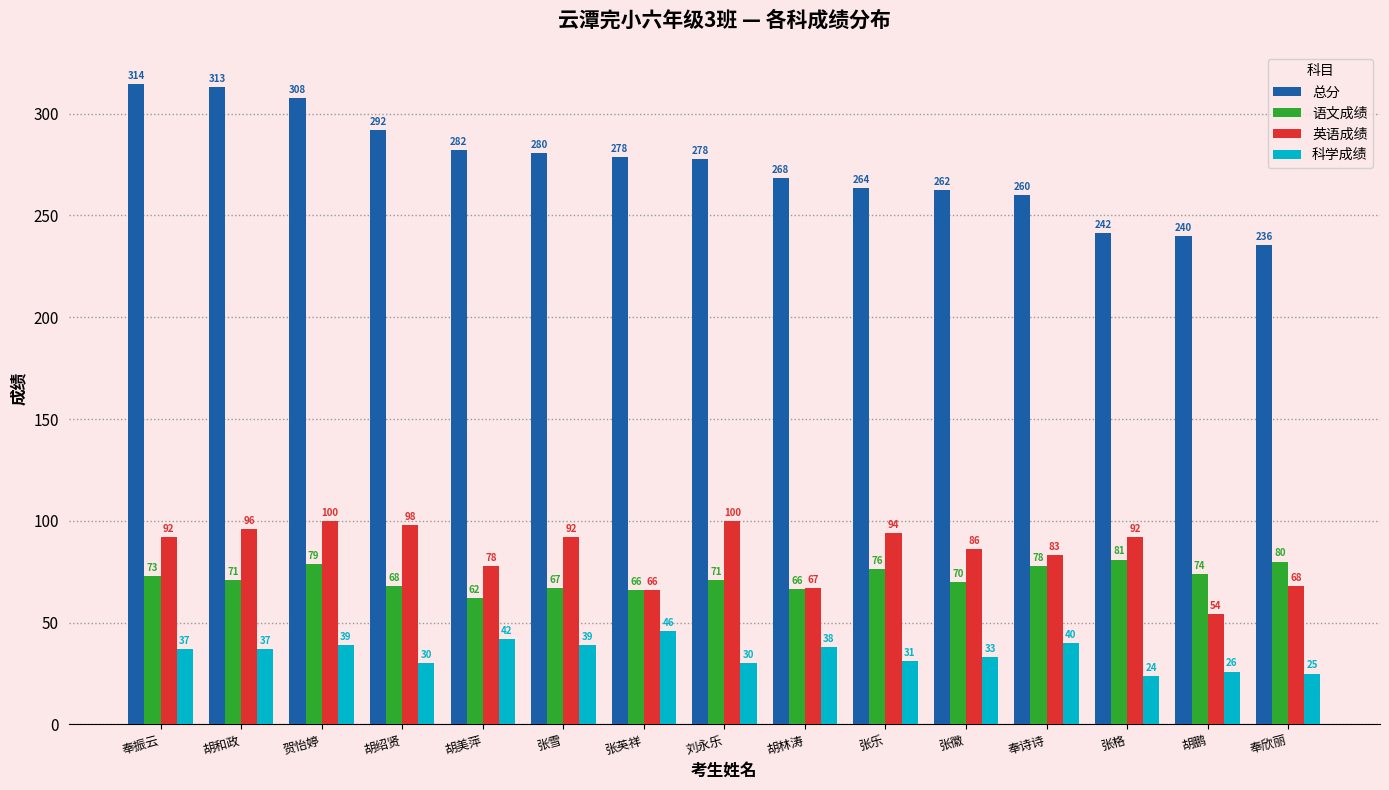

What is the total value across all series at 贺怡婷?

525.5